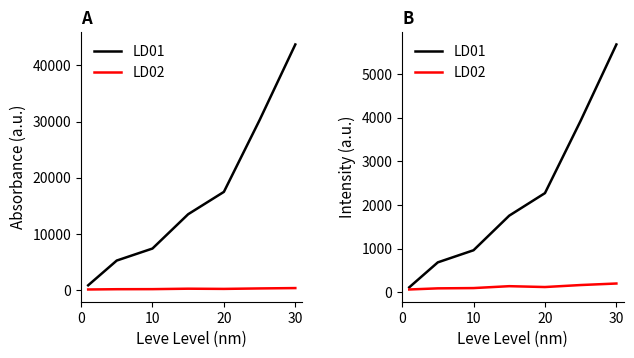

Rank the series by their average value, from highest to lowest.

LD01, LD02